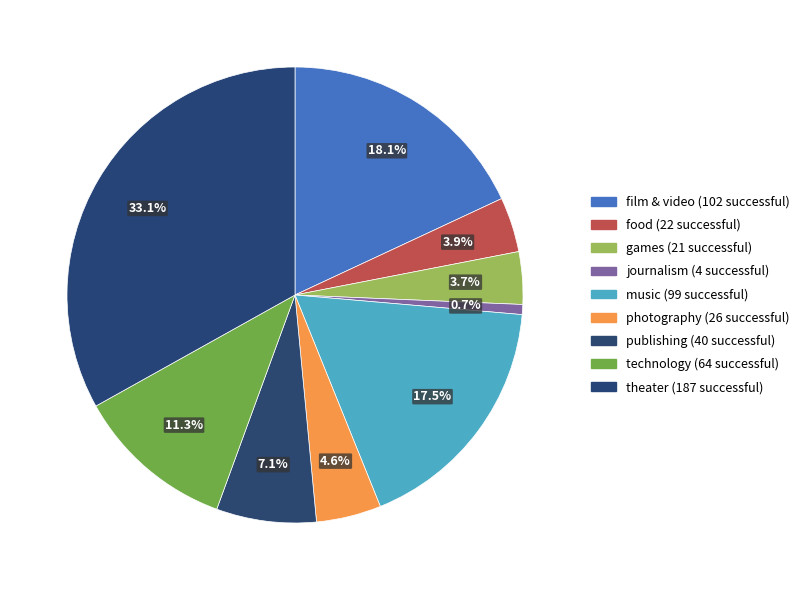

What is the change in value from food to music?

+77